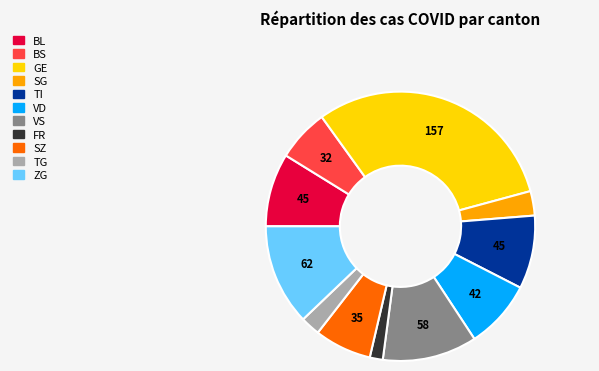

Does any single category account for the majority?

No